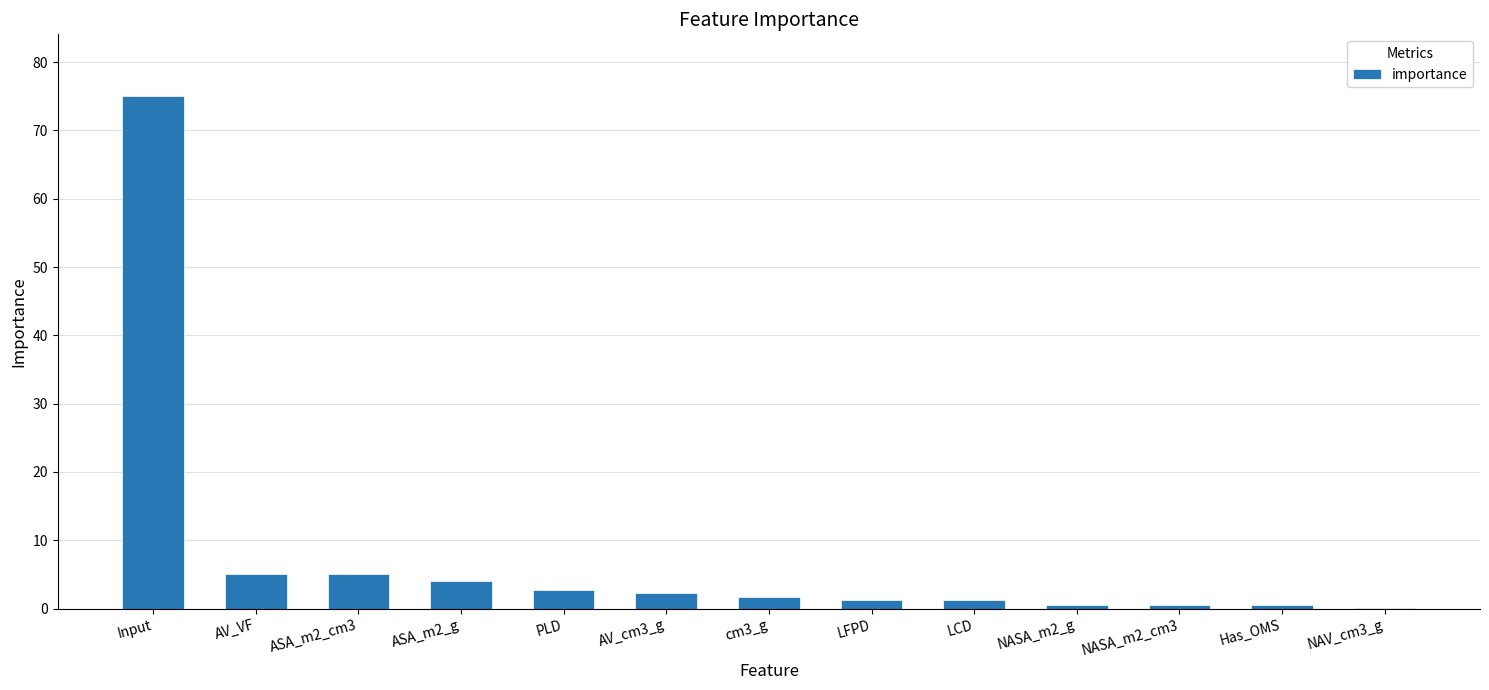

True or false: the data shows 0.5 at NASA_m2_cm3.

True